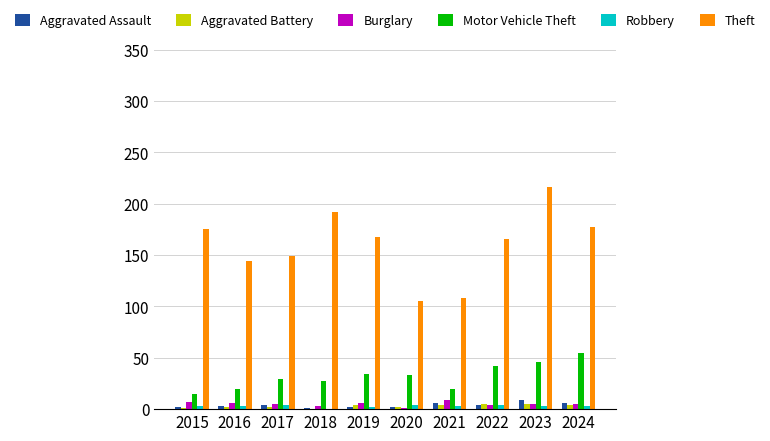

The value of Motor Vehicle Theft at 2024 is 18. True or false?

False